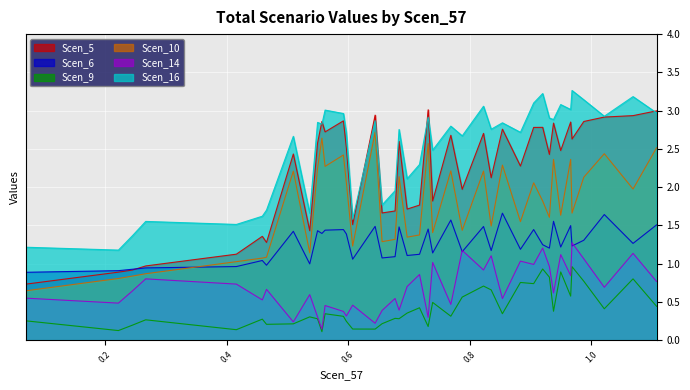

List the labels in order of Scen_9 value, smallest first.

0, 38, 35, 1, 31, 2, 37, 34, 6, 30, 7, 39, 36, 32, 5, 8, 29, 33, 3, 9, 4, 10, 28, 11, 12, 27, 13, 26, 25, 14, 24, 15, 16, 23, 17, 18, 22, 21, 19, 20